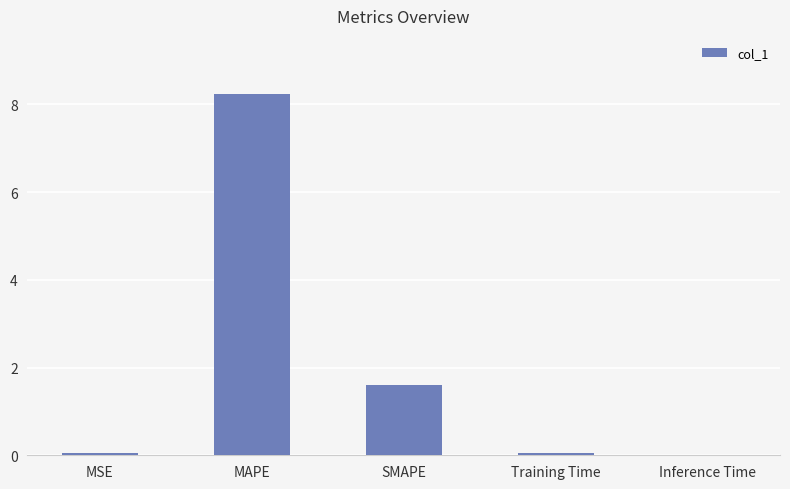

The chart shows a value of 0.0 at Inference Time. True or false?

True